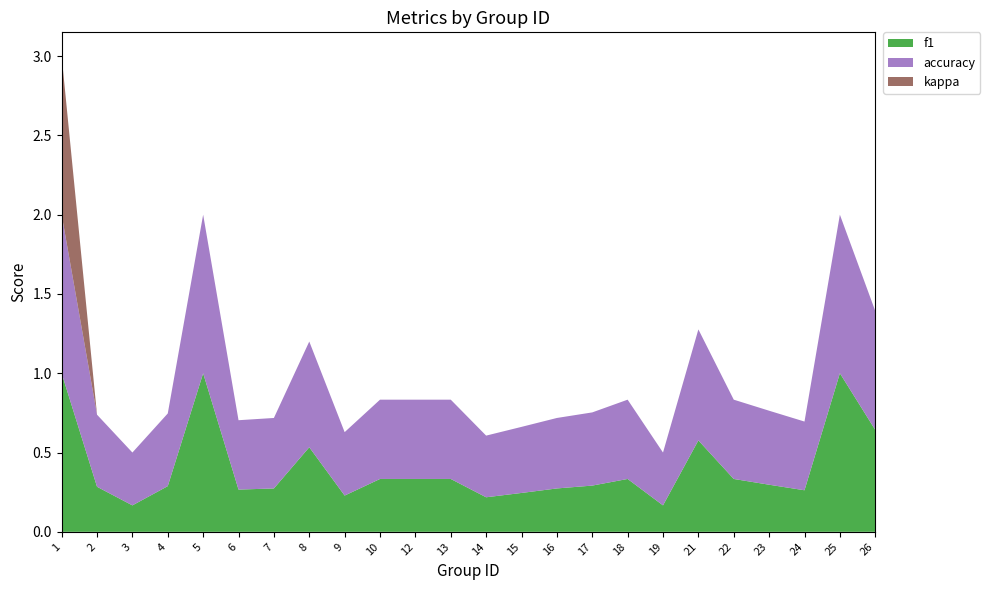

Reading left to right, transcribe all the data shown in this chart.

f1: 1=1.0	2=0.3	3=0.2	4=0.3	5=1.0	6=0.3	7=0.3	8=0.5	9=0.2	10=0.3	12=0.3	13=0.3	14=0.2	15=0.2	16=0.3	17=0.3	18=0.3	19=0.2	21=0.6	22=0.3	23=0.3	24=0.3	25=1.0	26=0.6
accuracy: 1=1.0	2=0.5	3=0.3	4=0.5	5=1.0	6=0.4	7=0.4	8=0.7	9=0.4	10=0.5	12=0.5	13=0.5	14=0.4	15=0.4	16=0.4	17=0.5	18=0.5	19=0.3	21=0.7	22=0.5	23=0.5	24=0.4	25=1.0	26=0.8
kappa: 1=1.0	2=0.0	3=0.0	4=0.0	5=0.0	6=0.0	7=0.0	8=0.0	9=0.0	10=0.0	12=0.0	13=0.0	14=0.0	15=0.0	16=0.0	17=0.0	18=0.0	19=0.0	21=0.0	22=0.0	23=0.0	24=0.0	25=0.0	26=0.0